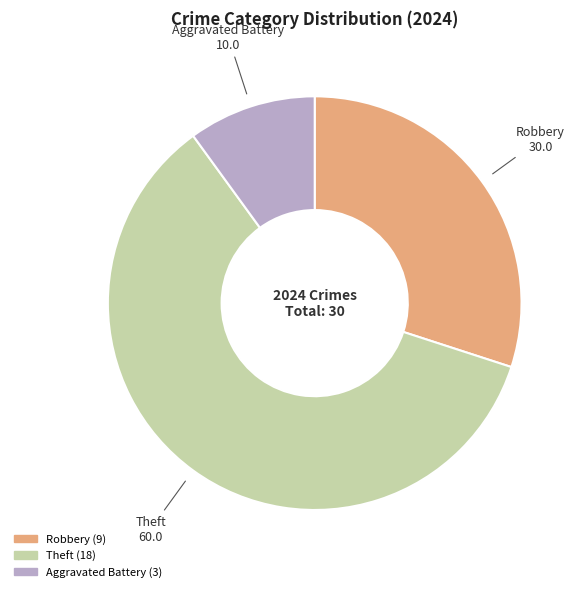

Does any single category account for the majority?

Yes